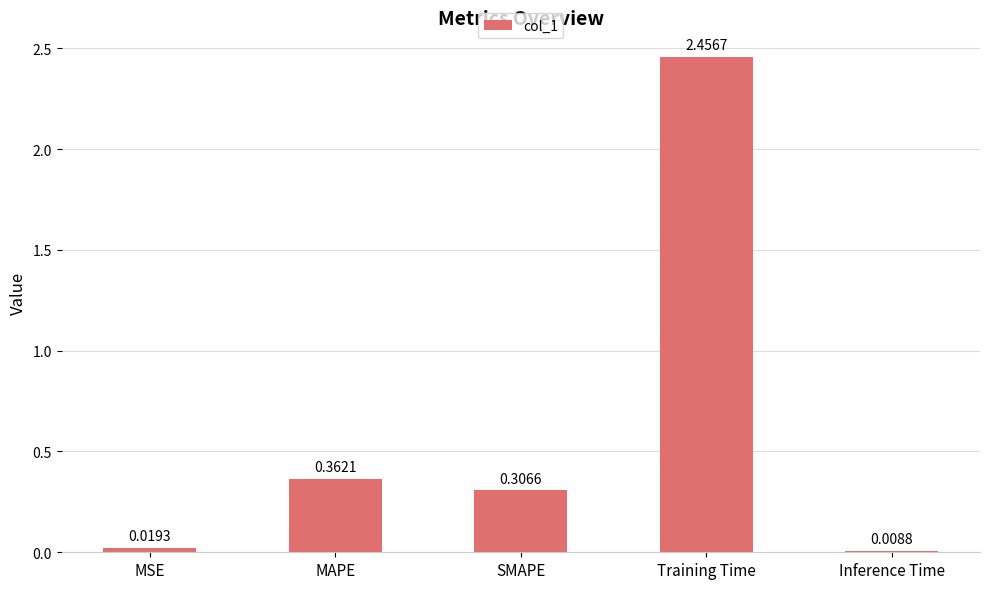

At which category does the chart reach its minimum across all series?

Inference Time